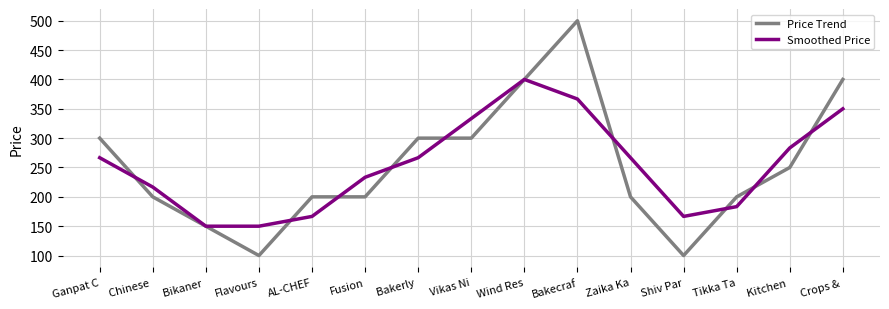

Reading left to right, extract all data points from this chart.

Price Trend: Ganpat C=300.0	Chinese =200.0	Bikaner =150.0	Flavours=100.0	AL-CHEF=200.0	Fusion=200.0	Bakerly =300.0	Vikas Ni=300.0	Wind Res=400.0	Bakecraf=500.0	Zaika Ka=200.0	Shiv Par=100.0	Tikka Ta=200.0	Kitchen =250.0	Crops & =400.0
Smoothed Price: Ganpat C=266.7	Chinese =216.7	Bikaner =150.0	Flavours=150.0	AL-CHEF=166.7	Fusion=233.3	Bakerly =266.7	Vikas Ni=333.3	Wind Res=400.0	Bakecraf=366.7	Zaika Ka=266.7	Shiv Par=166.7	Tikka Ta=183.3	Kitchen =283.3	Crops & =350.0